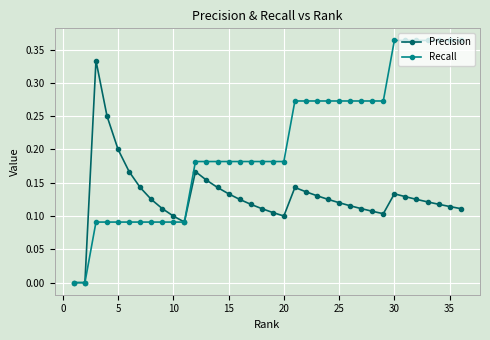

List the series in order of their peak value, highest first.

Recall, Precision